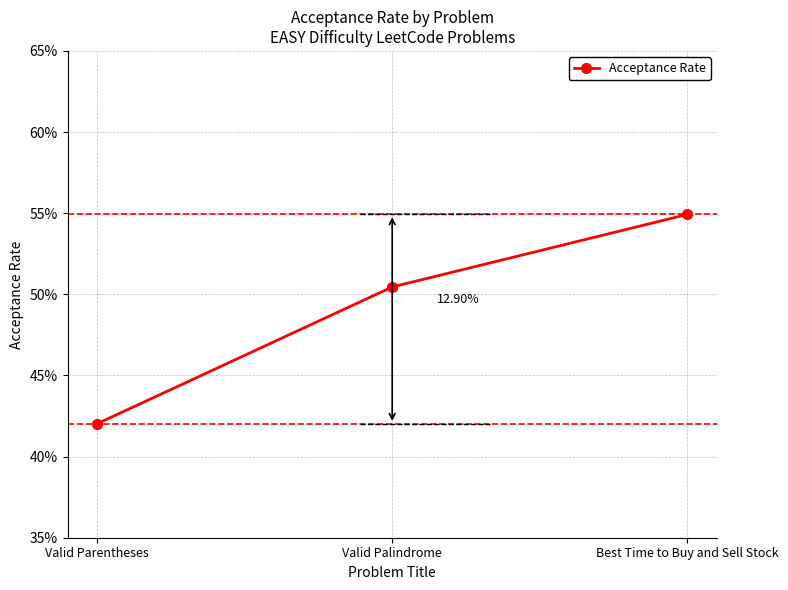

What is the average value?

0.5